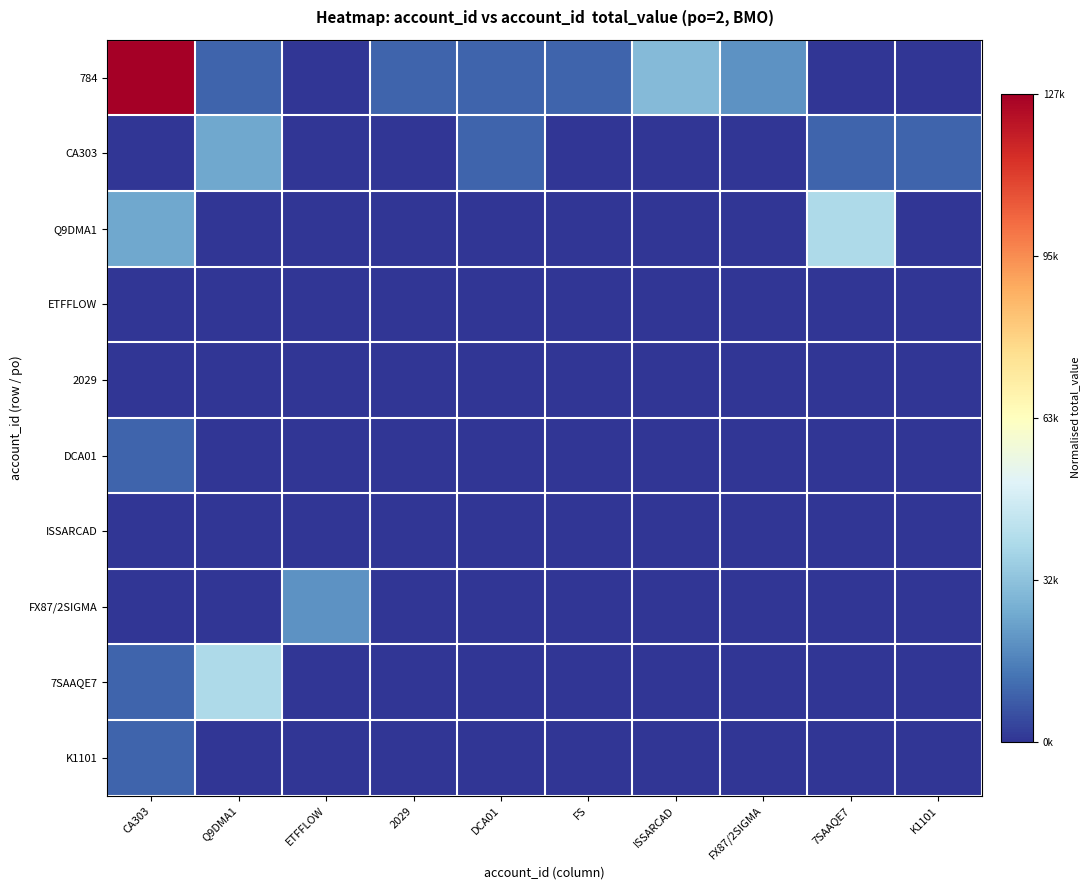

Reading right to left, transcribe all the data shown in this chart.

784: K1101=0.0	7SAAQE7=0.0	FX87/2SIGMA=0.2	ISSARCAD=0.2	FS=0.1	DCA01=0.1	2029=0.1	ETFFLOW=0.0	Q9DMA1=0.1	CA303=1.0
CA303: K1101=0.1	7SAAQE7=0.1	FX87/2SIGMA=0.0	ISSARCAD=0.0	FS=0.0	DCA01=0.1	2029=0.0	ETFFLOW=0.0	Q9DMA1=0.2	CA303=0.0
Q9DMA1: K1101=0.0	7SAAQE7=0.3	FX87/2SIGMA=0.0	ISSARCAD=0.0	FS=0.0	DCA01=0.0	2029=0.0	ETFFLOW=0.0	Q9DMA1=0.0	CA303=0.2
ETFFLOW: K1101=0.0	7SAAQE7=0.0	FX87/2SIGMA=0.0	ISSARCAD=0.0	FS=0.0	DCA01=0.0	2029=0.0	ETFFLOW=0.0	Q9DMA1=0.0	CA303=0.0
2029: K1101=0.0	7SAAQE7=0.0	FX87/2SIGMA=0.0	ISSARCAD=0.0	FS=0.0	DCA01=0.0	2029=0.0	ETFFLOW=0.0	Q9DMA1=0.0	CA303=0.0
DCA01: K1101=0.0	7SAAQE7=0.0	FX87/2SIGMA=0.0	ISSARCAD=0.0	FS=0.0	DCA01=0.0	2029=0.0	ETFFLOW=0.0	Q9DMA1=0.0	CA303=0.1
ISSARCAD: K1101=0.0	7SAAQE7=0.0	FX87/2SIGMA=0.0	ISSARCAD=0.0	FS=0.0	DCA01=0.0	2029=0.0	ETFFLOW=0.0	Q9DMA1=0.0	CA303=0.0
FX87/2SIGMA: K1101=0.0	7SAAQE7=0.0	FX87/2SIGMA=0.0	ISSARCAD=0.0	FS=0.0	DCA01=0.0	2029=0.0	ETFFLOW=0.2	Q9DMA1=0.0	CA303=0.0
7SAAQE7: K1101=0.0	7SAAQE7=0.0	FX87/2SIGMA=0.0	ISSARCAD=0.0	FS=0.0	DCA01=0.0	2029=0.0	ETFFLOW=0.0	Q9DMA1=0.3	CA303=0.1
K1101: K1101=0.0	7SAAQE7=0.0	FX87/2SIGMA=0.0	ISSARCAD=0.0	FS=0.0	DCA01=0.0	2029=0.0	ETFFLOW=0.0	Q9DMA1=0.0	CA303=0.1